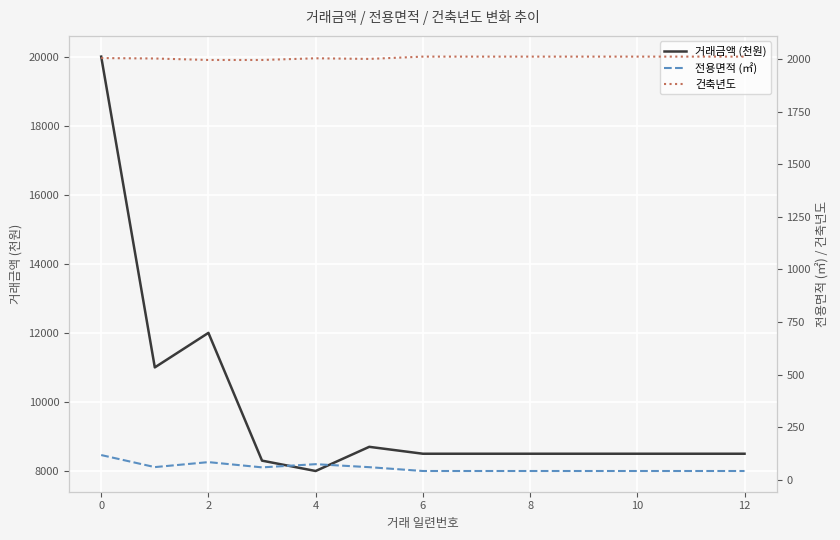

What is the value of the 전용면적 (㎡) point at the 2nd from the left?

59.9